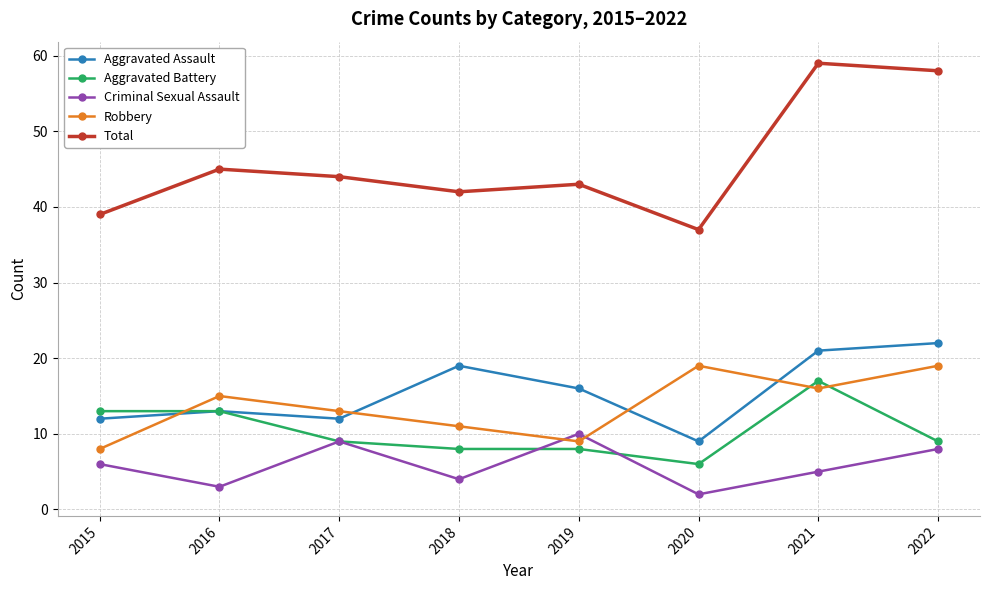

What is the value of the Total point at the 4th from the left?

42